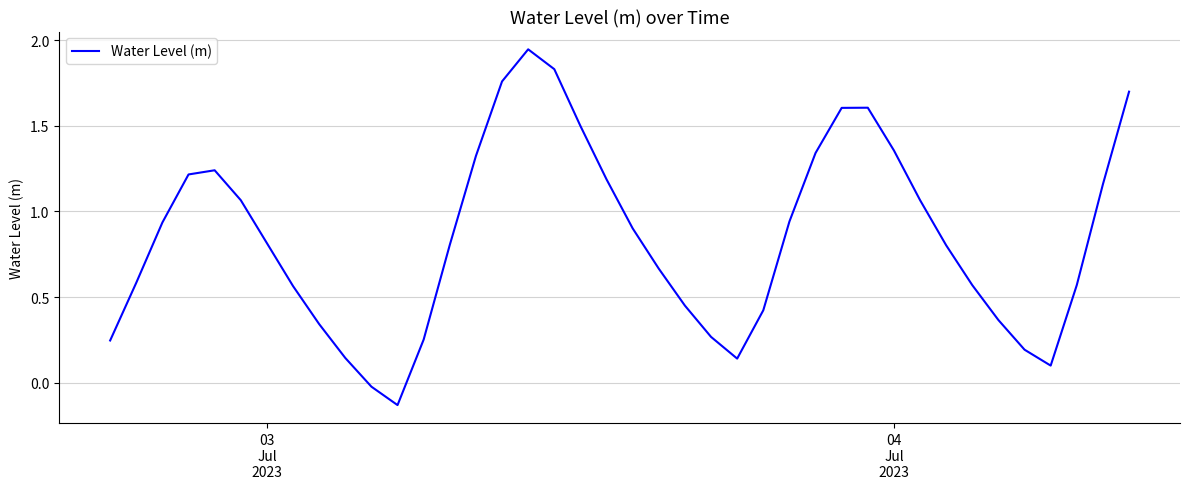

What is the difference between the maximum and minimum values?

2.1